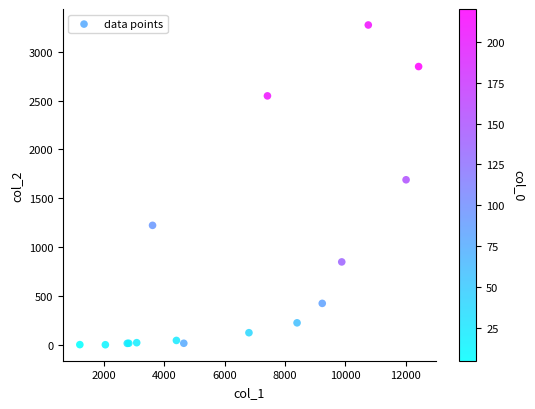

What Y value in the scatter plot is closest to 1638?

1690